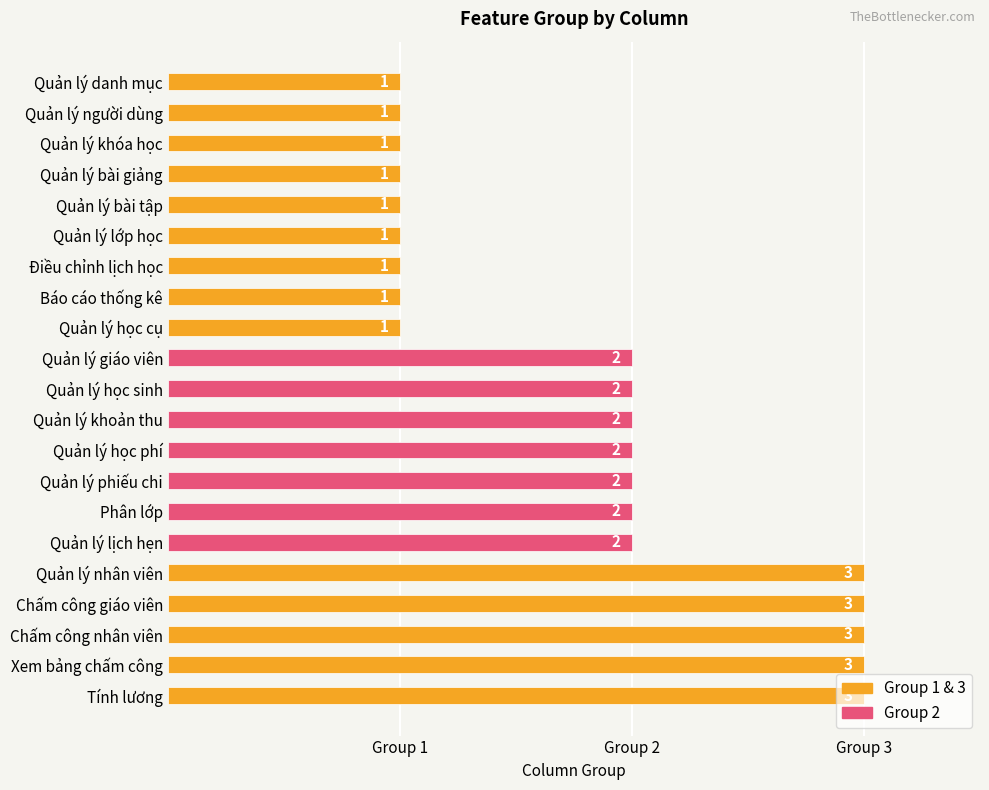

What is the sum of all values?

38